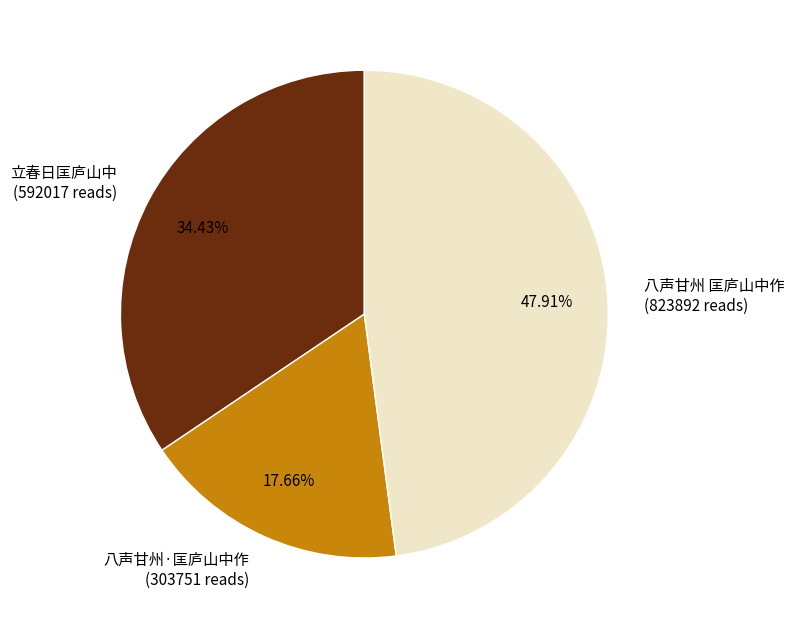

Do 立春日匡庐山中 and 八声甘州 匡庐山中作 together represent more than half of the pie?

Yes